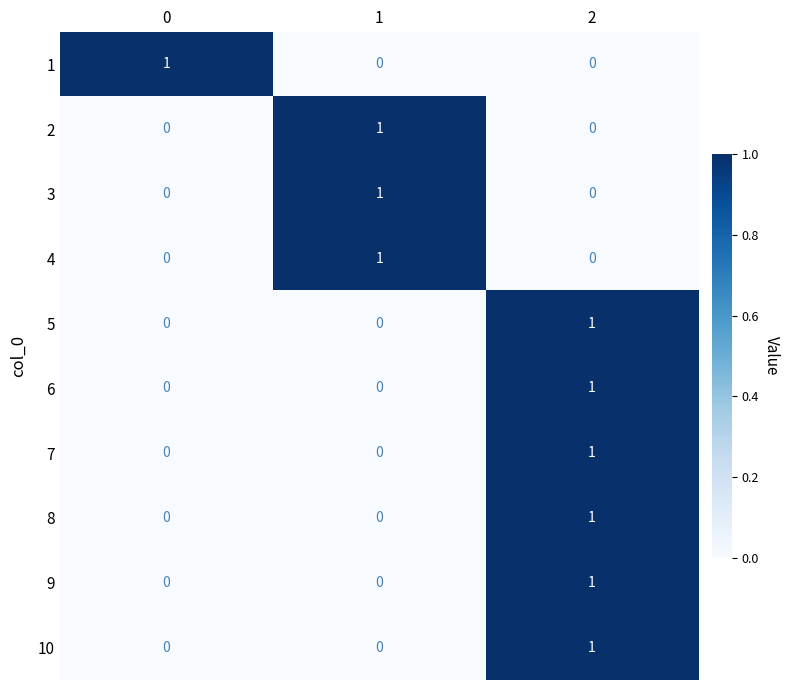

What is the total value across all series at 2?

6